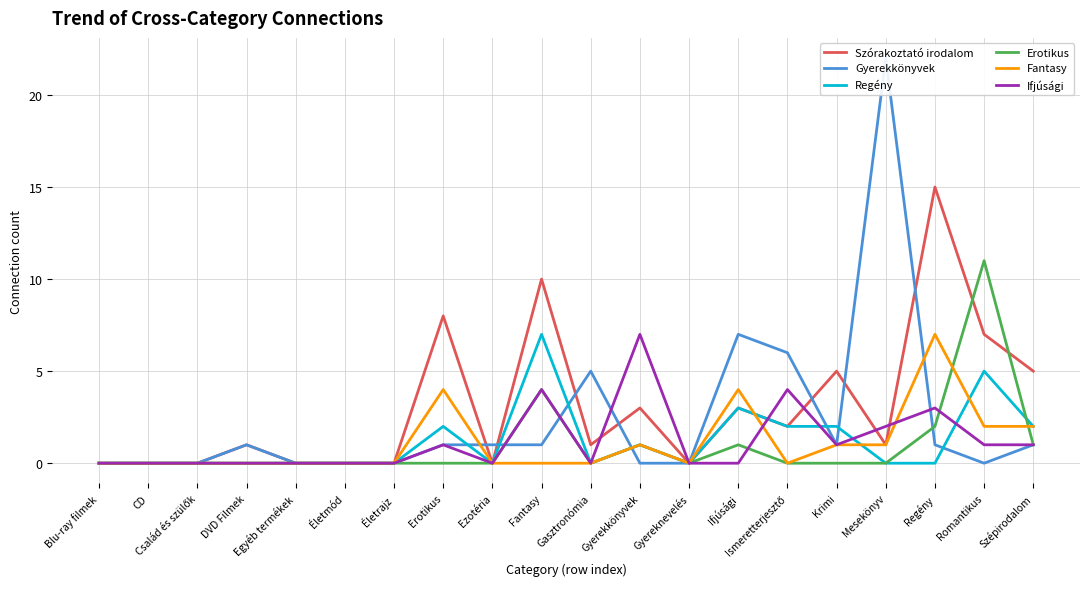

How many values in the Regény series exceed 0?

8